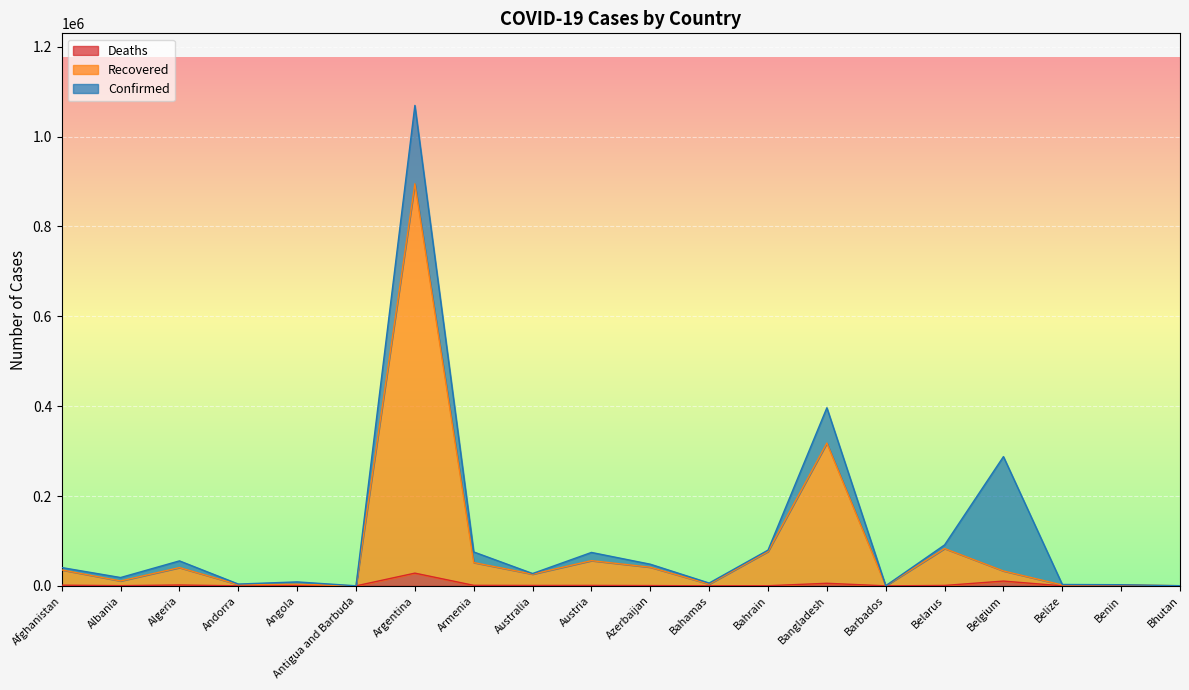

The Confirmed series shows 4038 at Andorra. True or false?

True